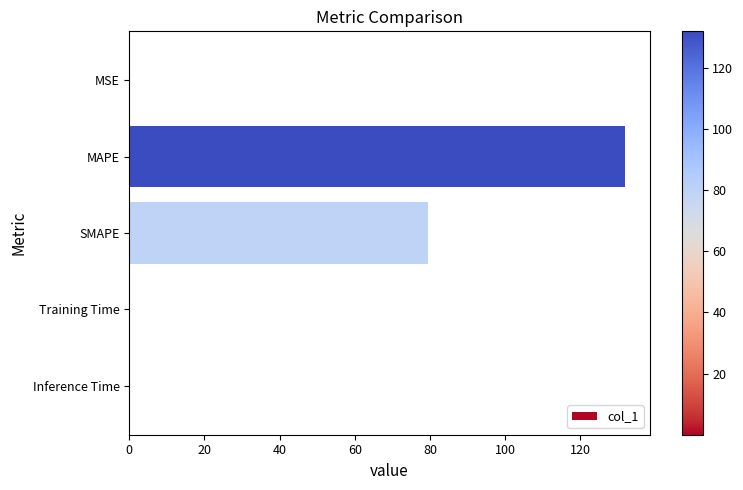

Are the bars horizontal?

Yes